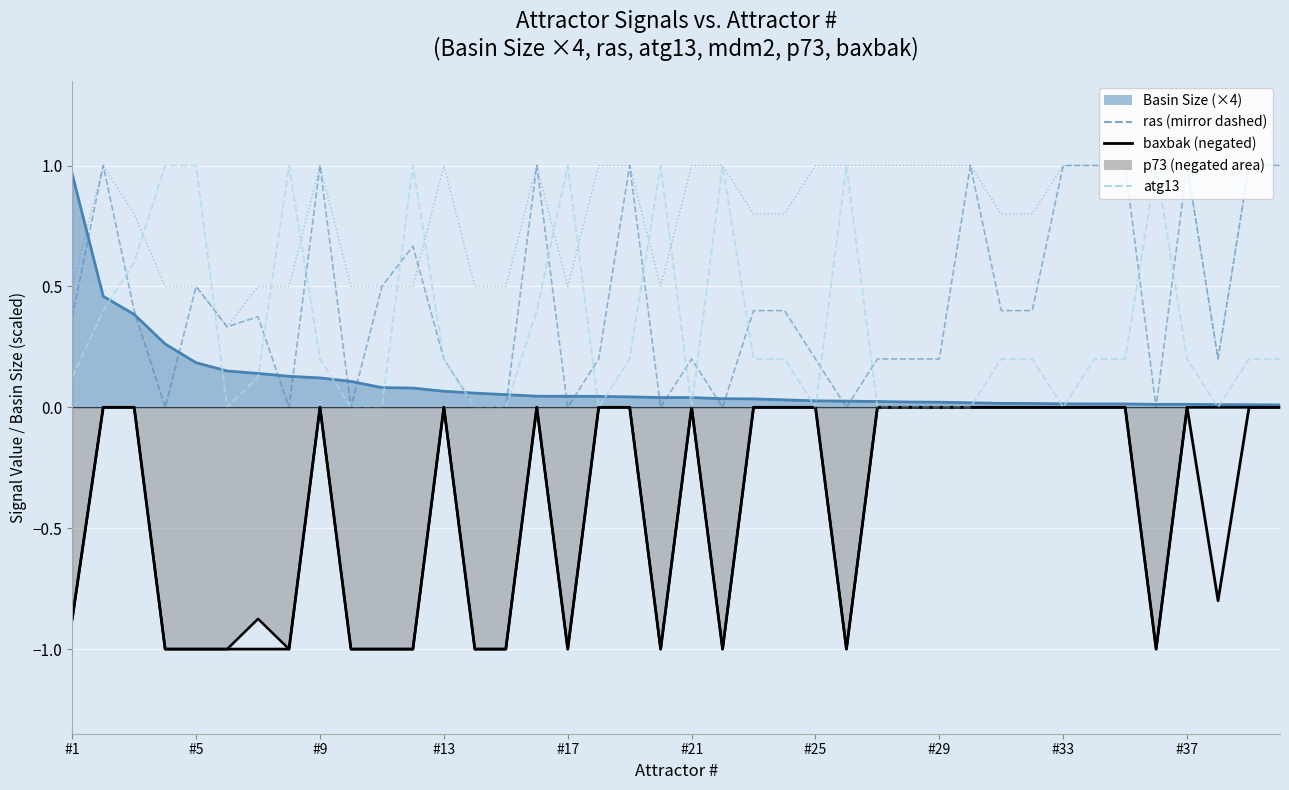

Is the value of baxbak (negated) at 26 greater than the value of atg13 at 11?

No